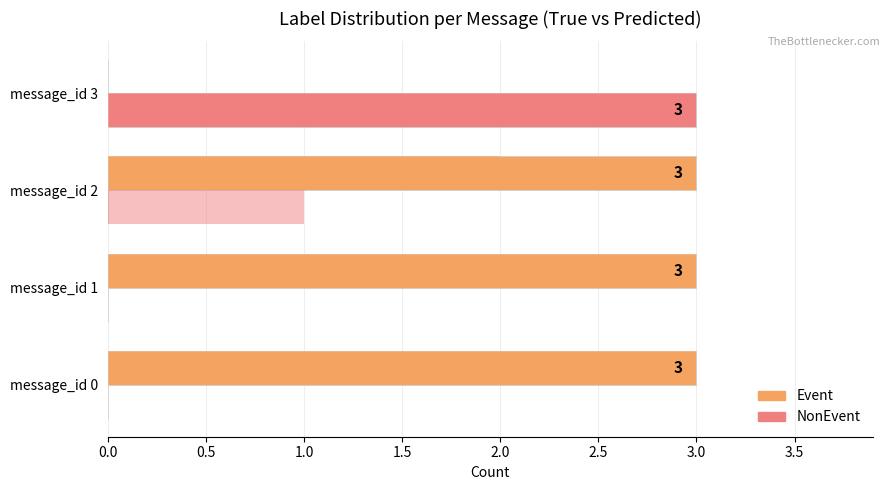

The Pred Event series shows 2 at message_id 2. True or false?

True